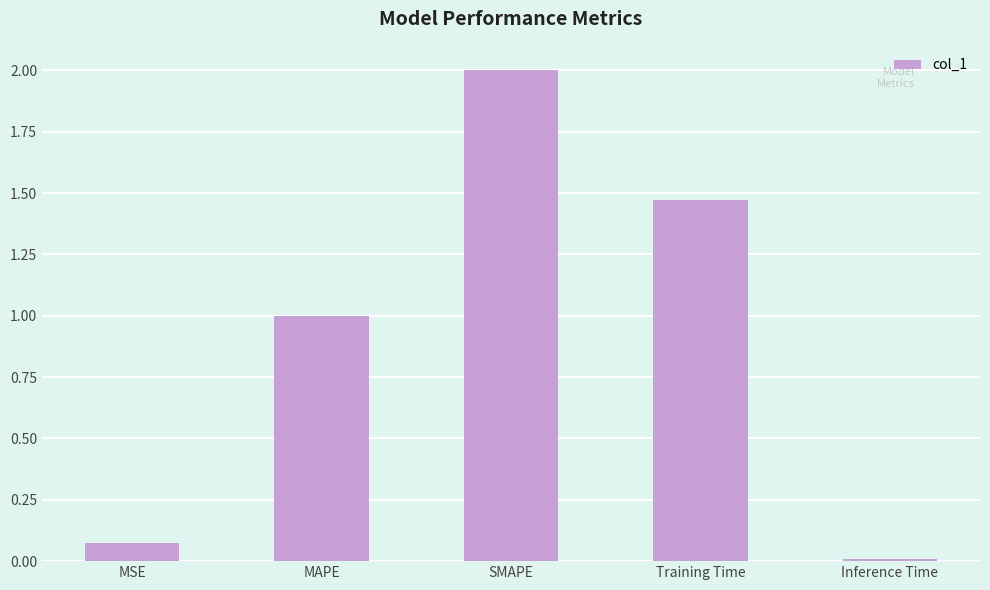

How many bars are there in total?

5